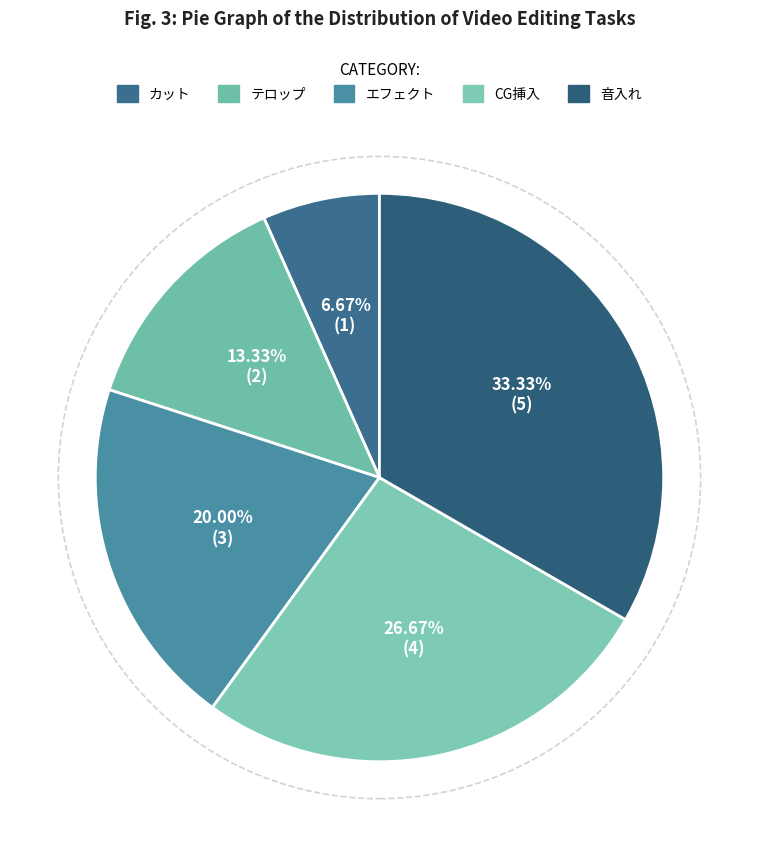

What percentage is NOT represented by テロップ?

86.7%